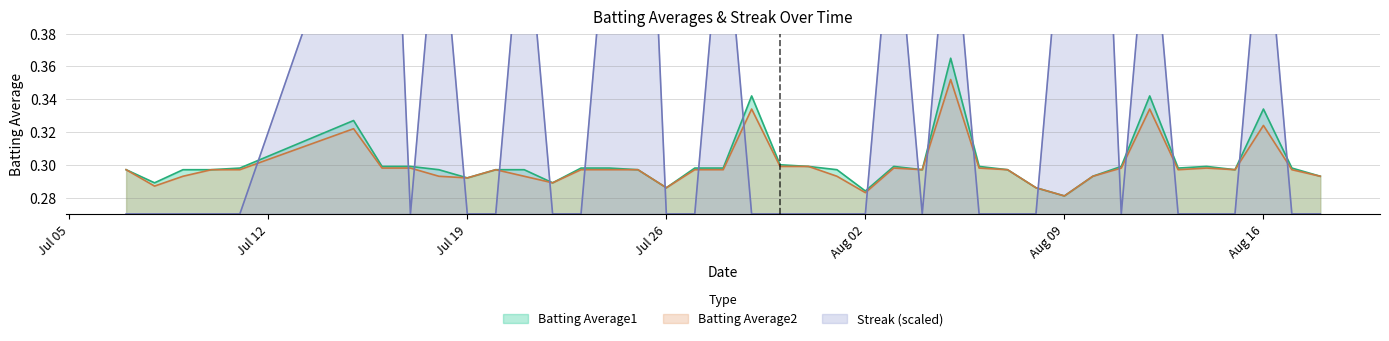

At which category does Streak reach its first local peak?

2010-07-16